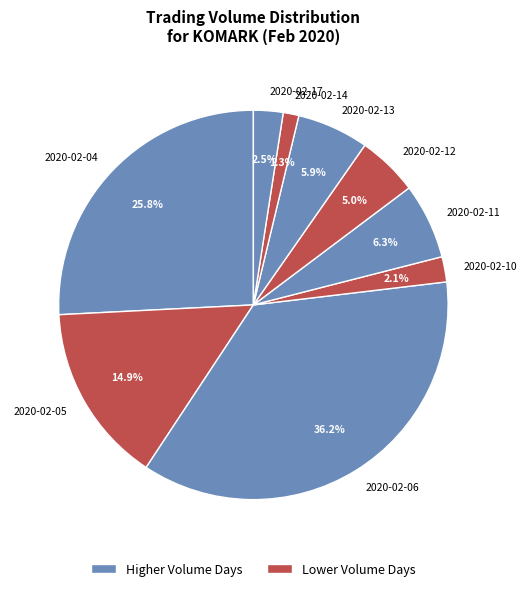

What percentage is the 2020-02-06 slice, to the nearest percent?

36%